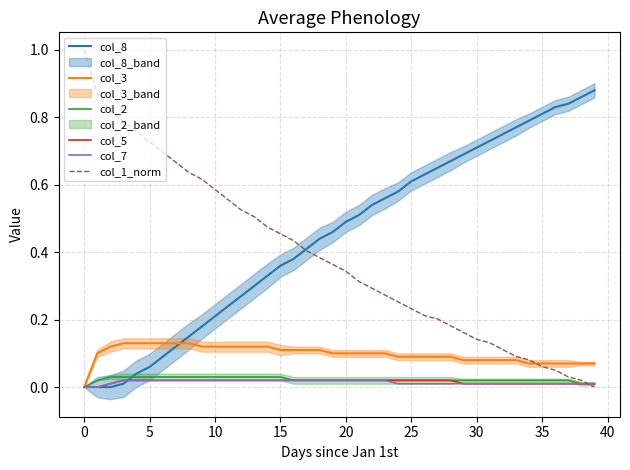

What is the spread (max minus min) of values at 22?

0.5